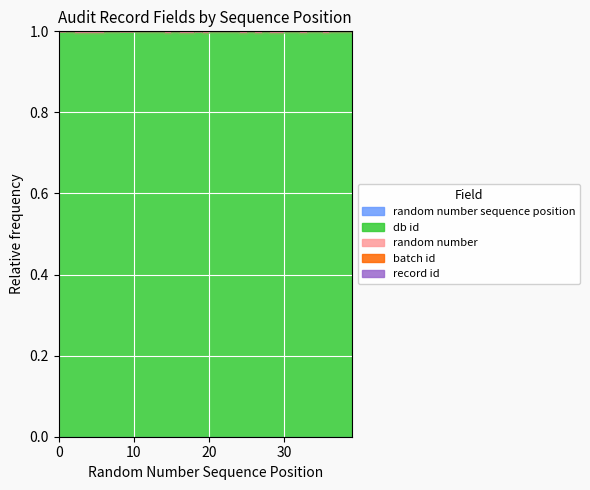

The value of db id at 39 is 1.0. True or false?

True